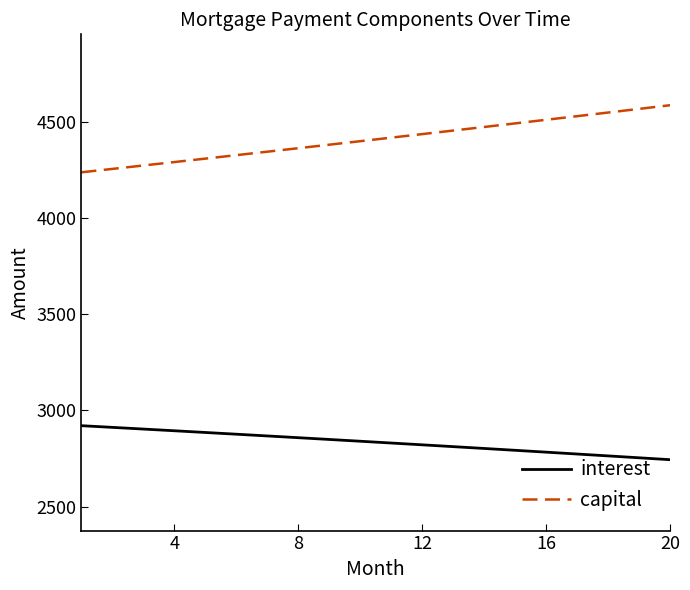

What is the difference between the maximum and second lowest values in the capital series?

331.0